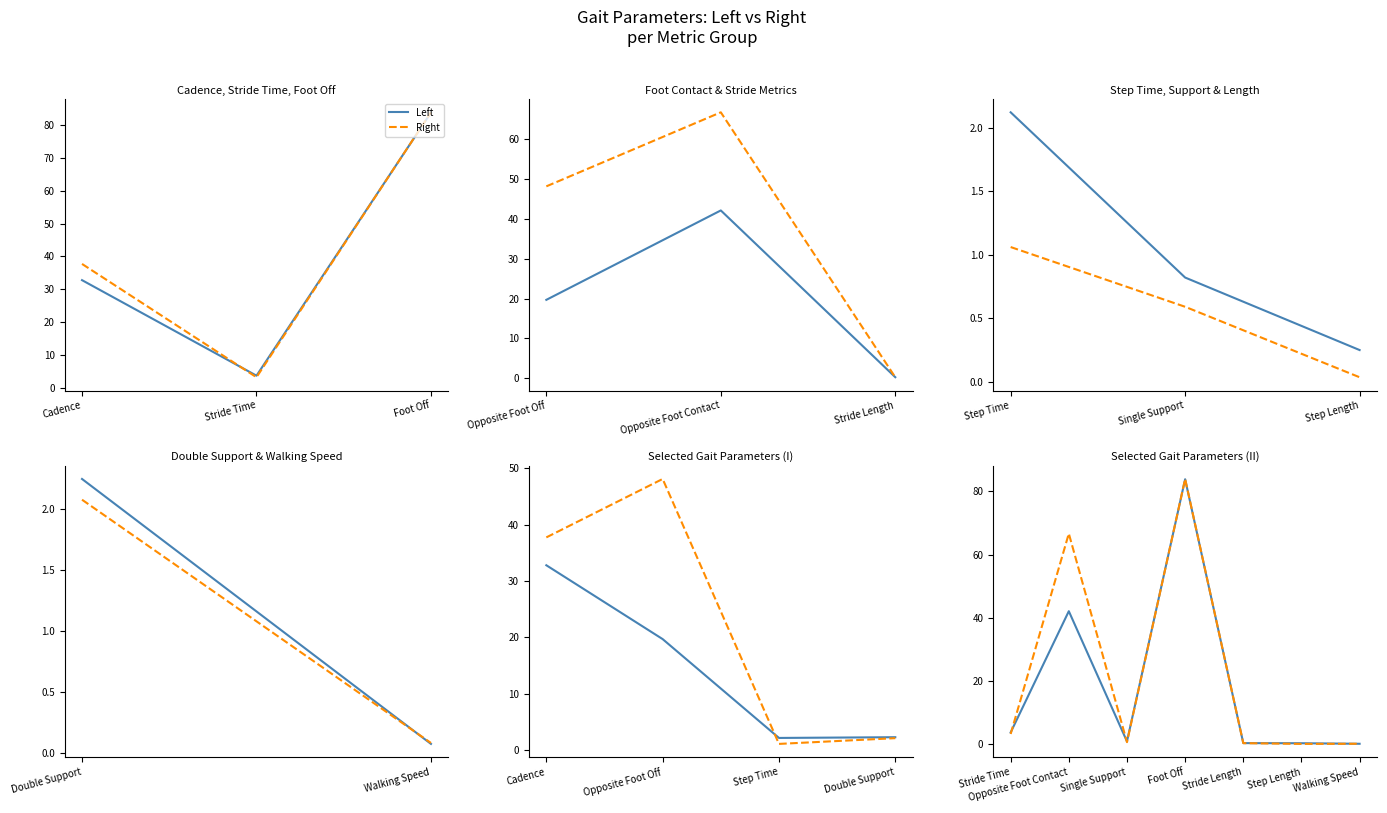

Which series has the widest spread of values?

Right